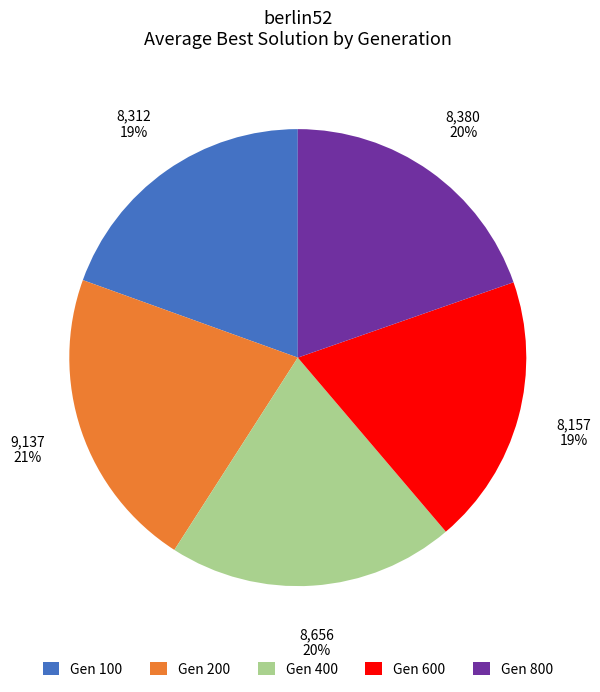

True or false: Gen 400 accounts for 27% of the total.

False